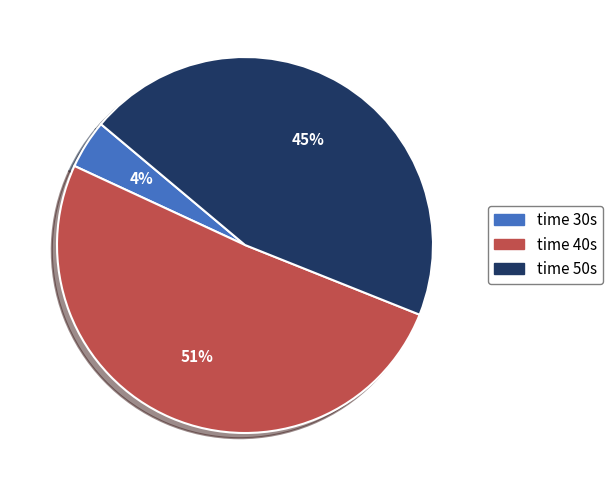

To the nearest percent, what is the combined percentage of time 50s and time 30s?

49%